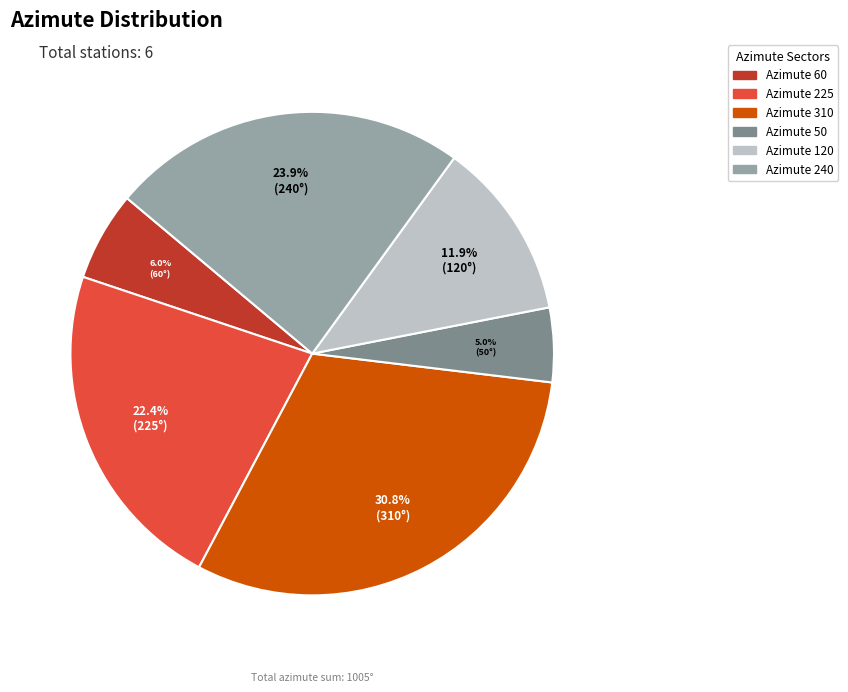

To the nearest percent, what is the difference between the largest and smallest slice percentages?

26%